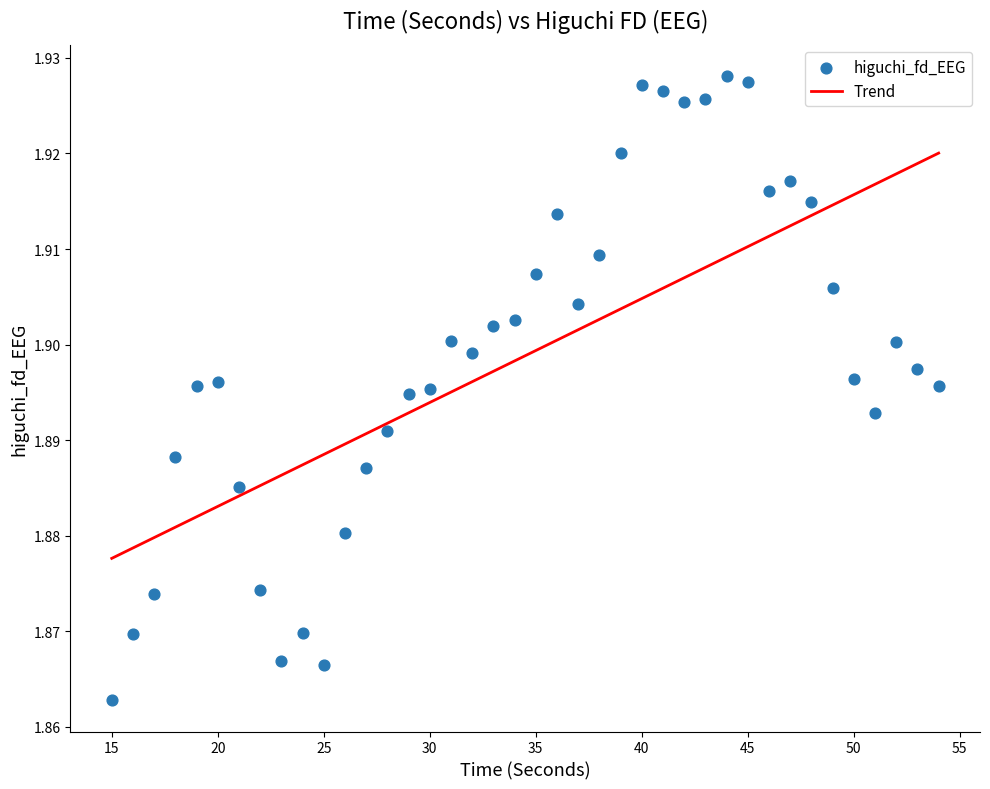

What is the range of X values (max minus min)?

39.0